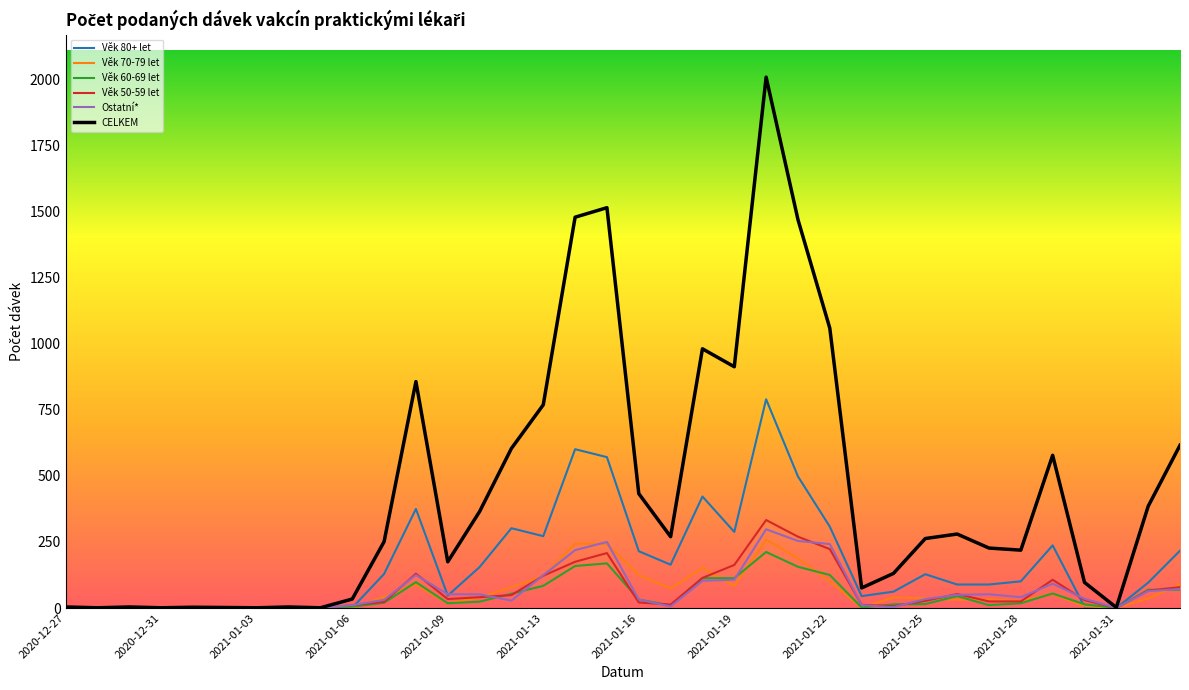

What are all the series names shown in the legend?

Věk 80+ let, Věk 70-79 let, Věk 60-69 let, Věk 50-59 let, Ostatní*, CELKEM